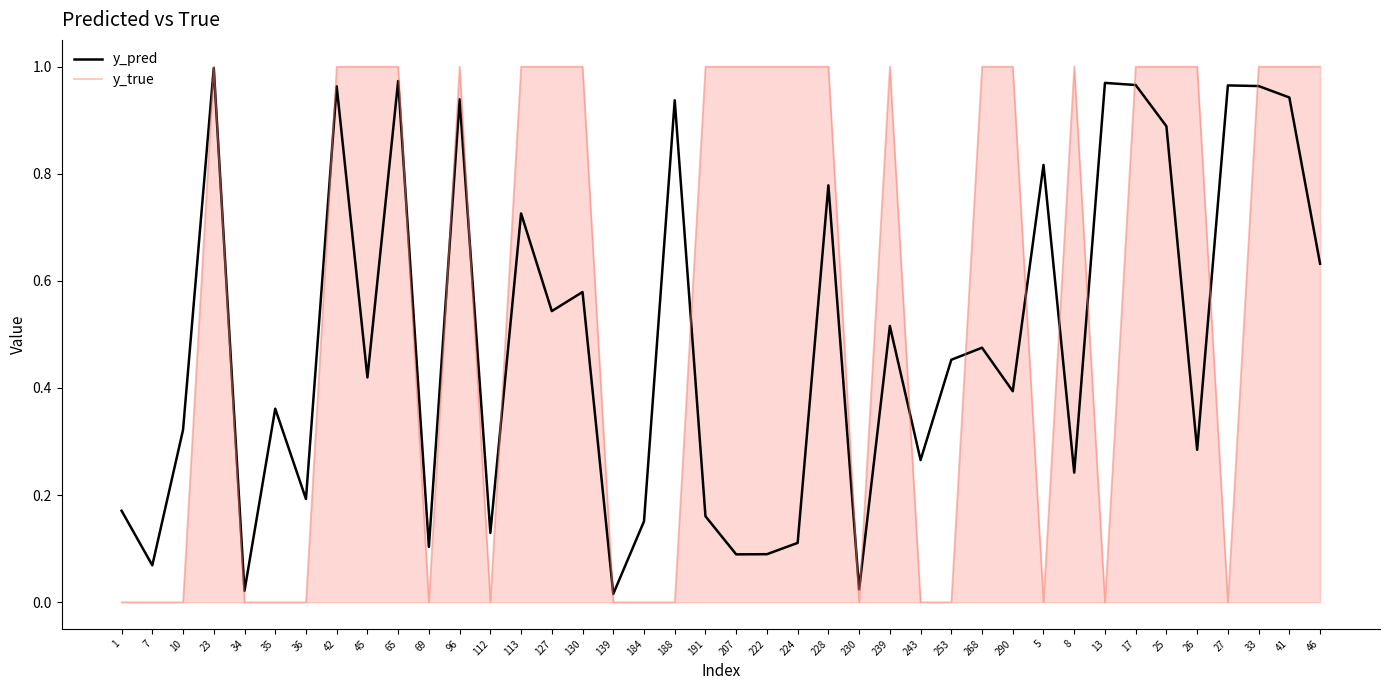

What position from the right is 17?

7